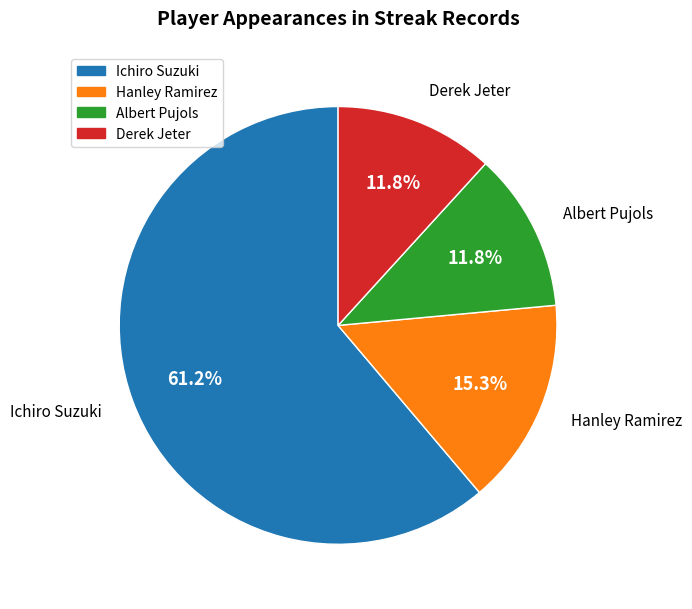

True or false: Hanley Ramirez accounts for 15% of the total.

True